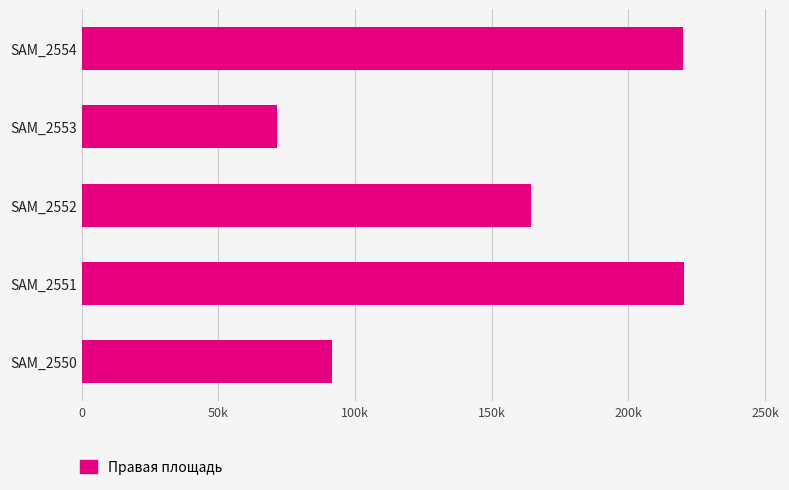

Does the chart contain any negative values?

No